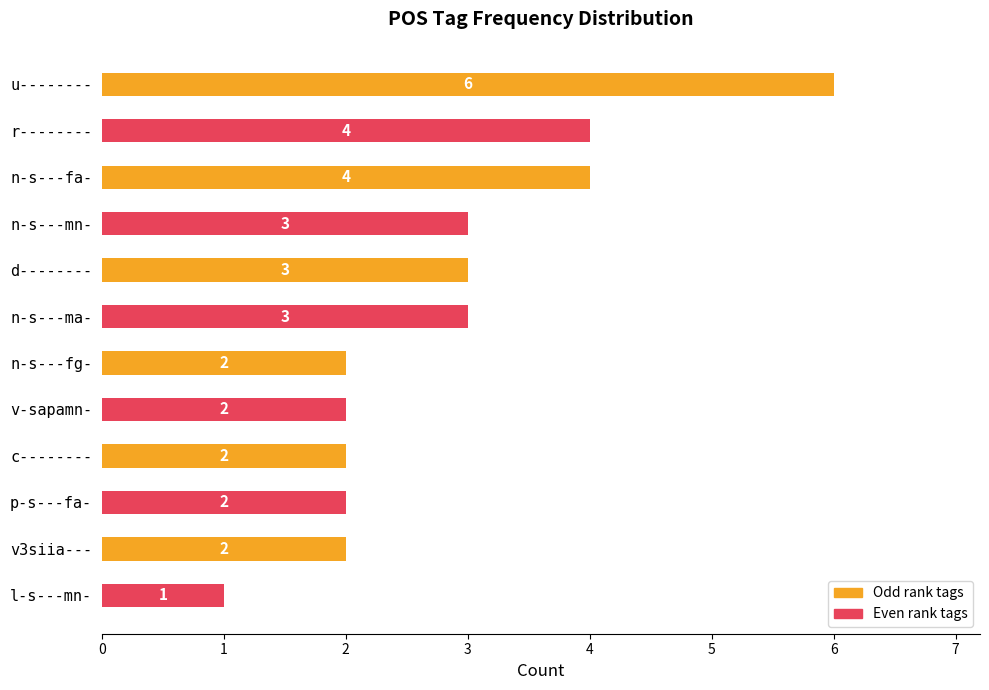

Reading top to bottom, list all the values displayed in this chart.

u--------=6	r--------=4	n-s---fa-=4	n-s---mn-=3	d--------=3	n-s---ma-=3	n-s---fg-=2	v-sapamn-=2	c--------=2	p-s---fa-=2	v3siia---=2	l-s---mn-=1